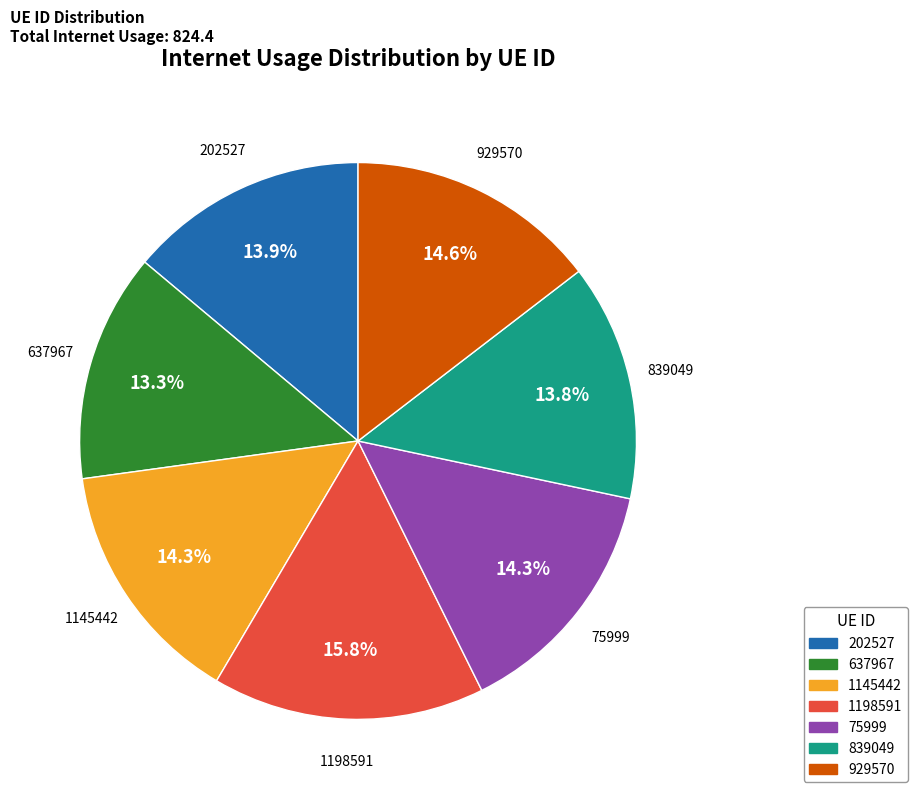

Approximately how many times larger is the value at 929570 compared to 839049?

1.1